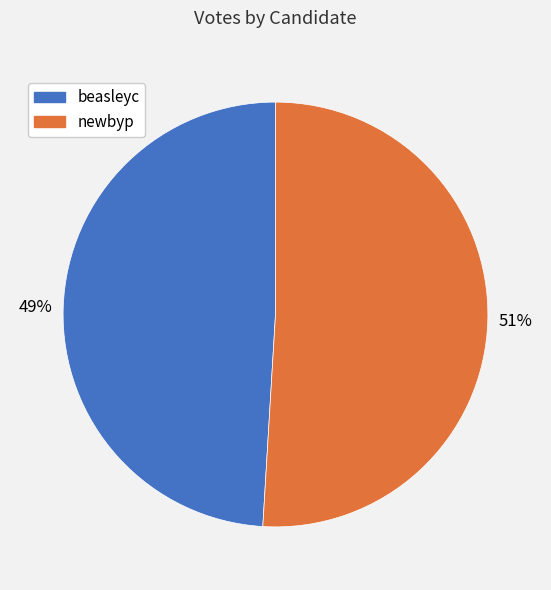

Between newbyp and beasleyc, which is larger?

newbyp